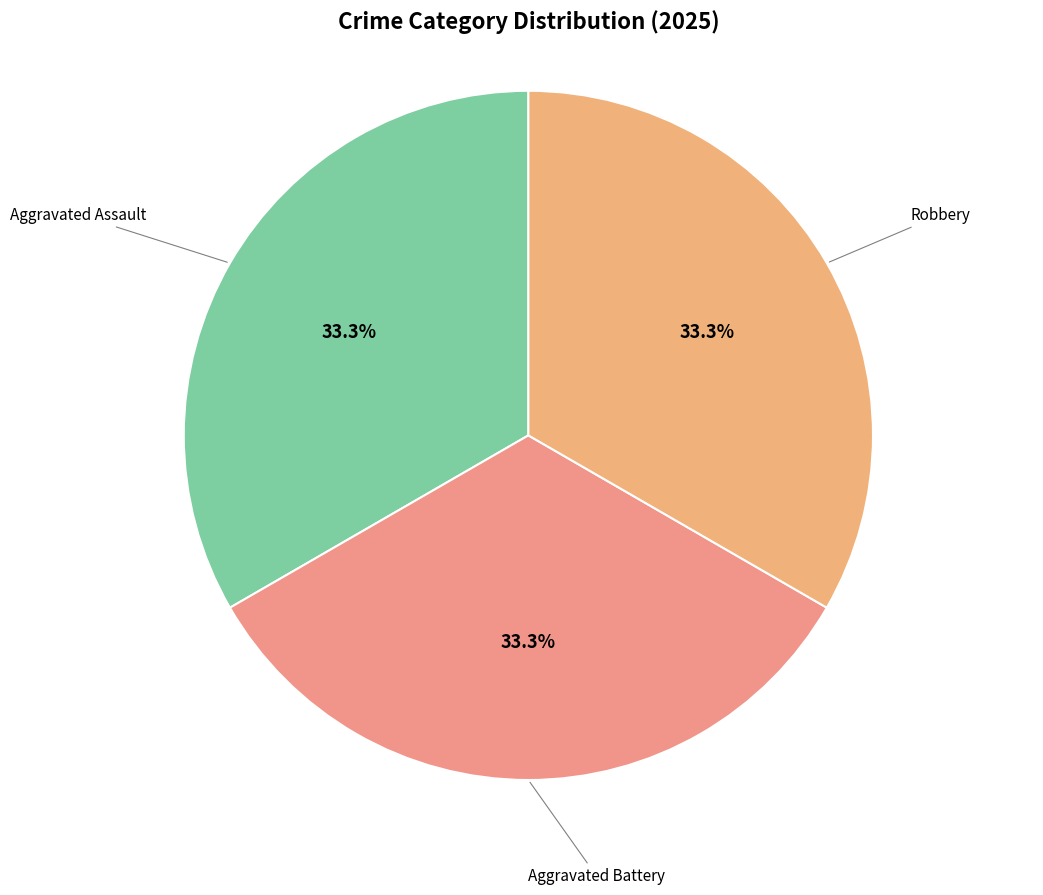

How many segments does this pie chart have?

3